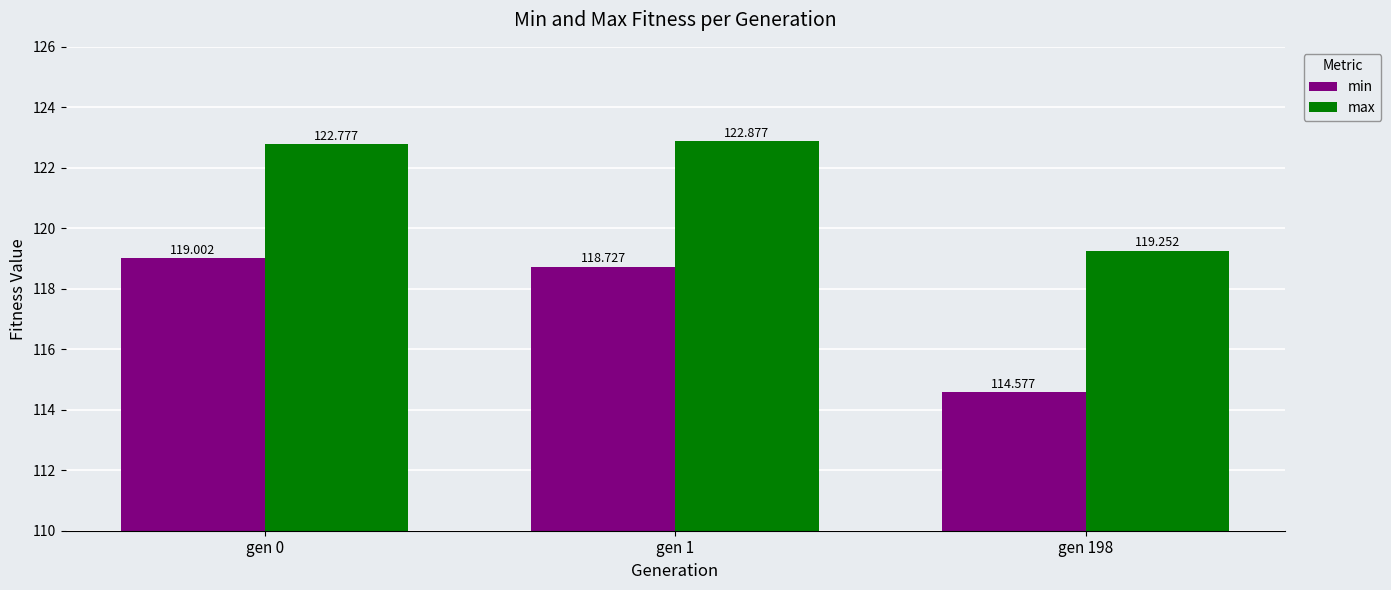

At how many categories does at least one series exceed 118?

3